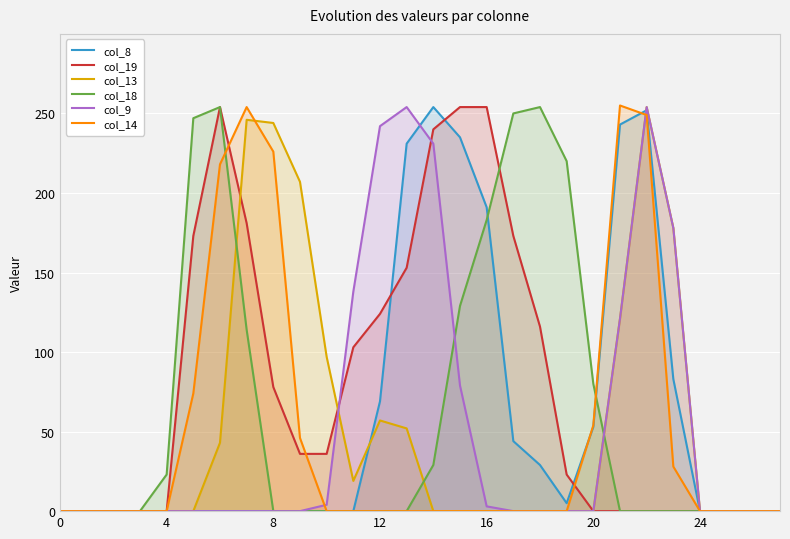

Which series has the largest total across all categories?

col_19